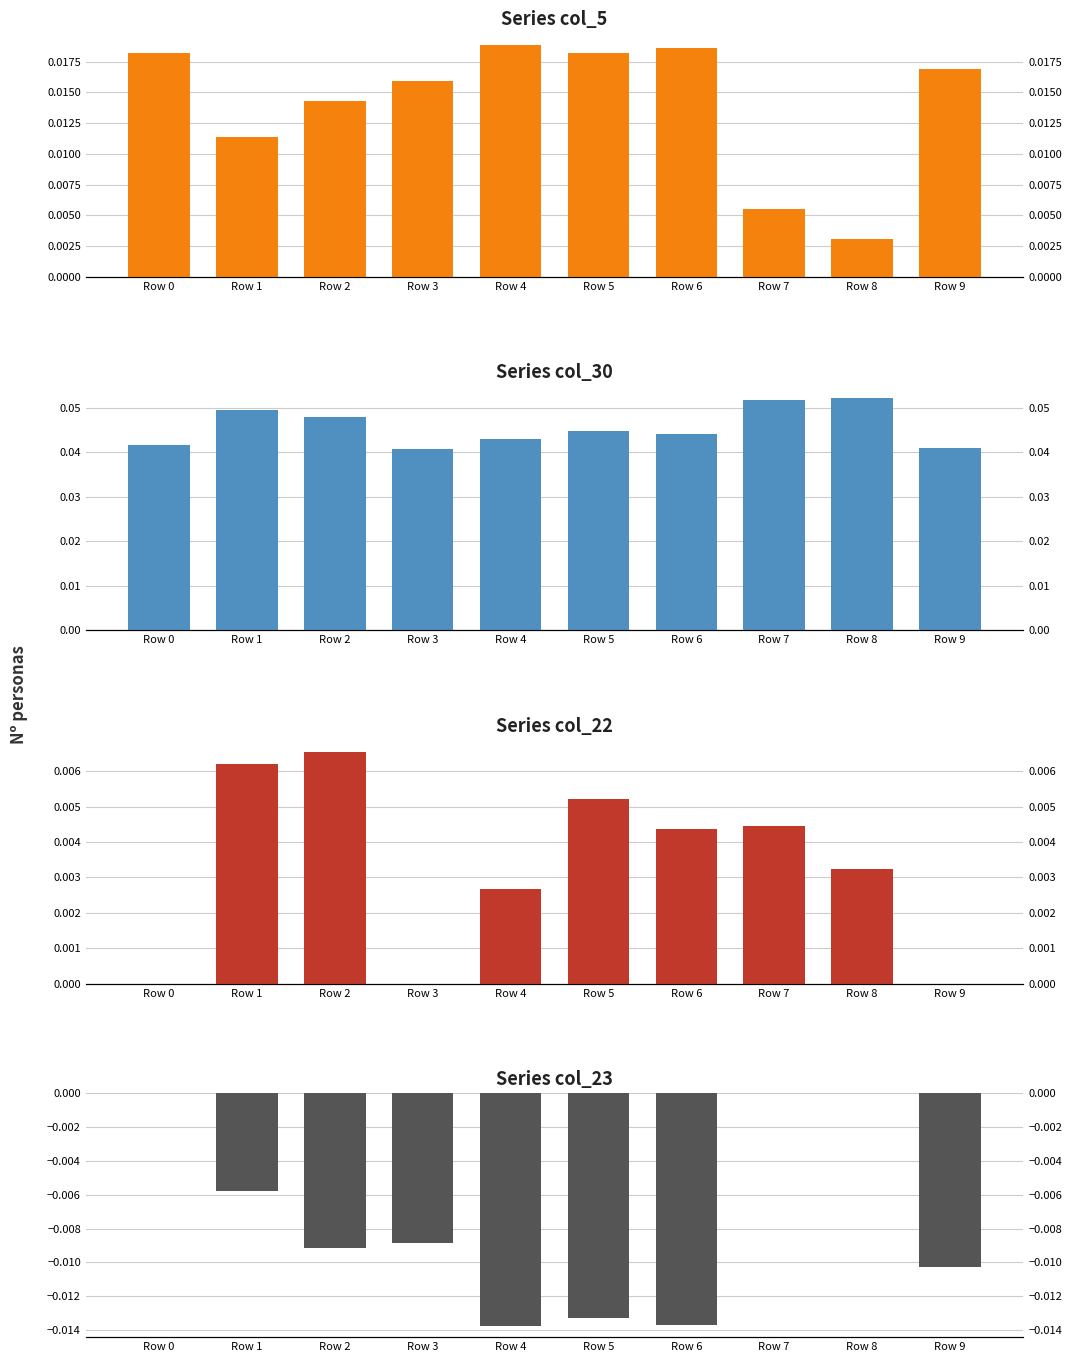

Rank the series by their maximum value, from highest to lowest.

col_30, col_5, col_22, col_23